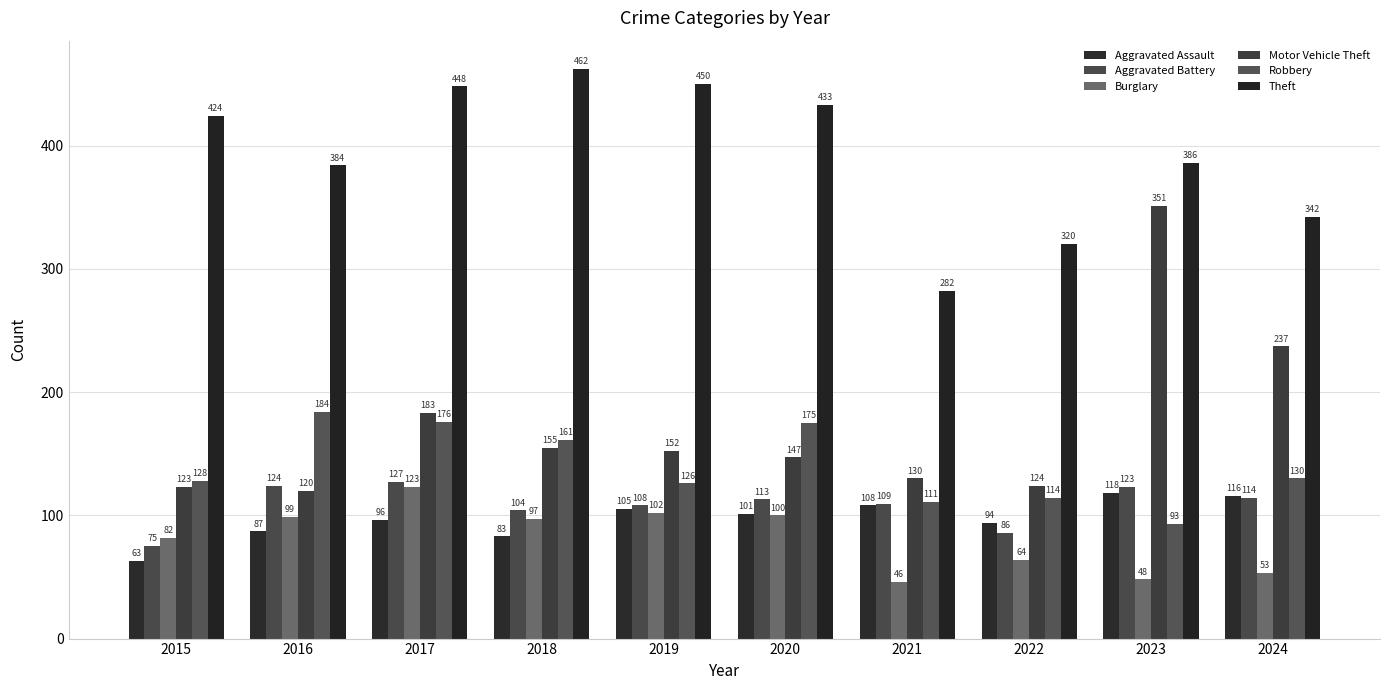

Between 2022 and 2024, which is larger?

2024